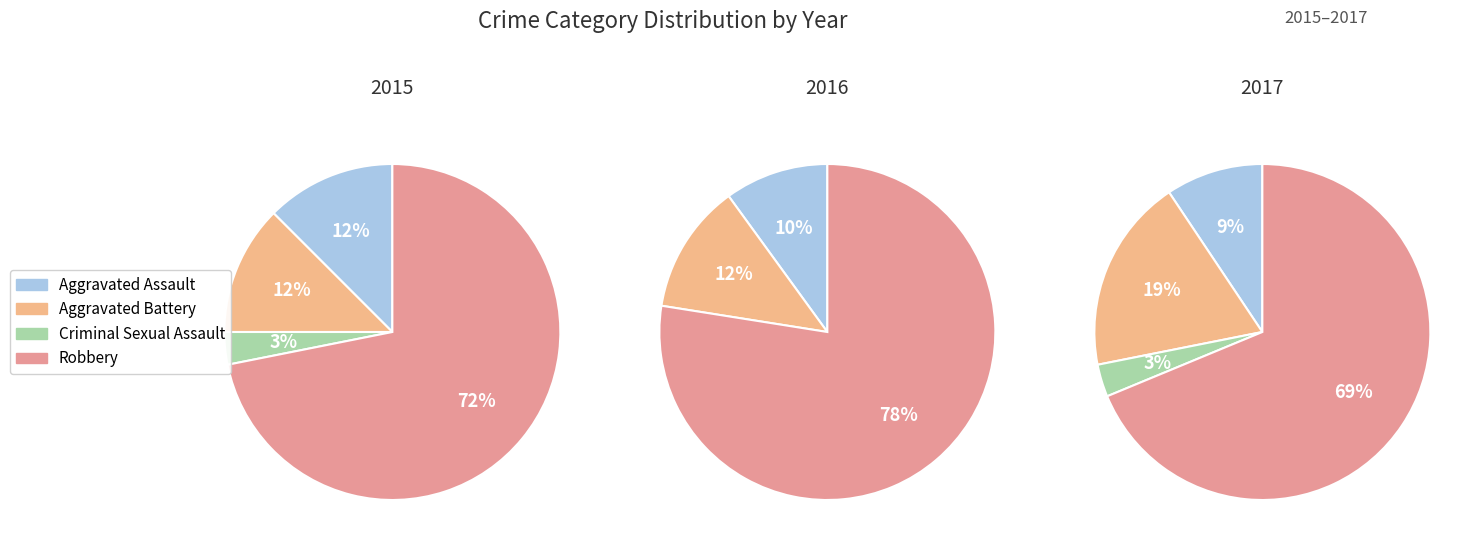

What is the smallest slice in the pie chart?

Criminal Sexual Assault